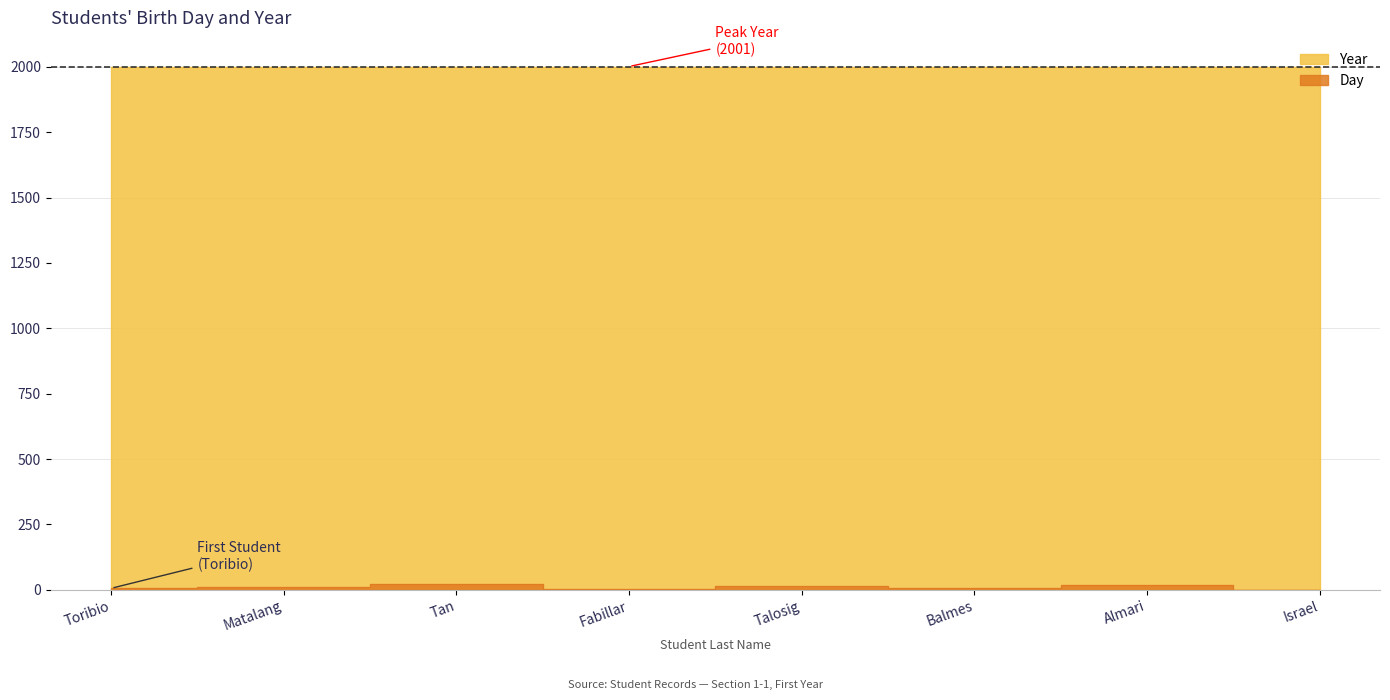

How many data points in Day are above 12?

3